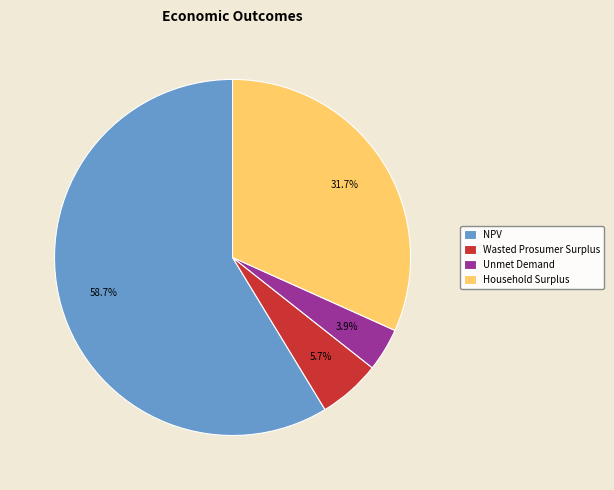

The Wasted Prosumer Surplus slice represents 6% of the pie. True or false?

True